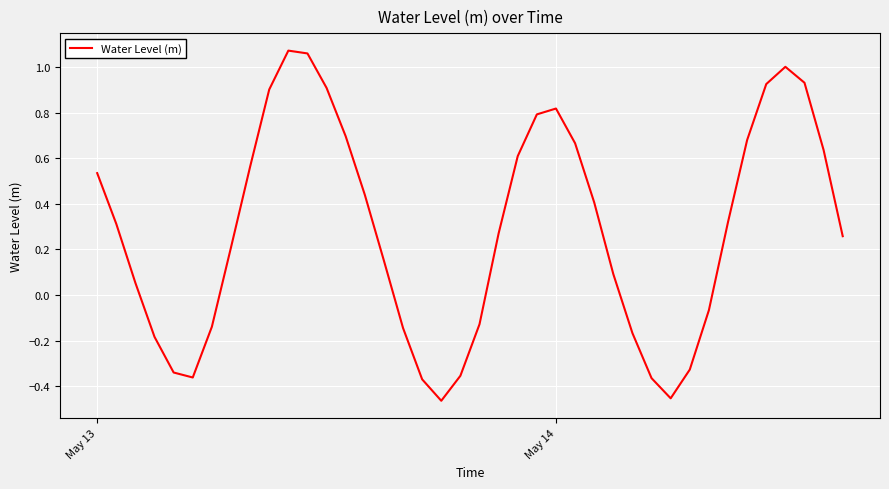

What is the difference between the maximum and minimum values?

1.5